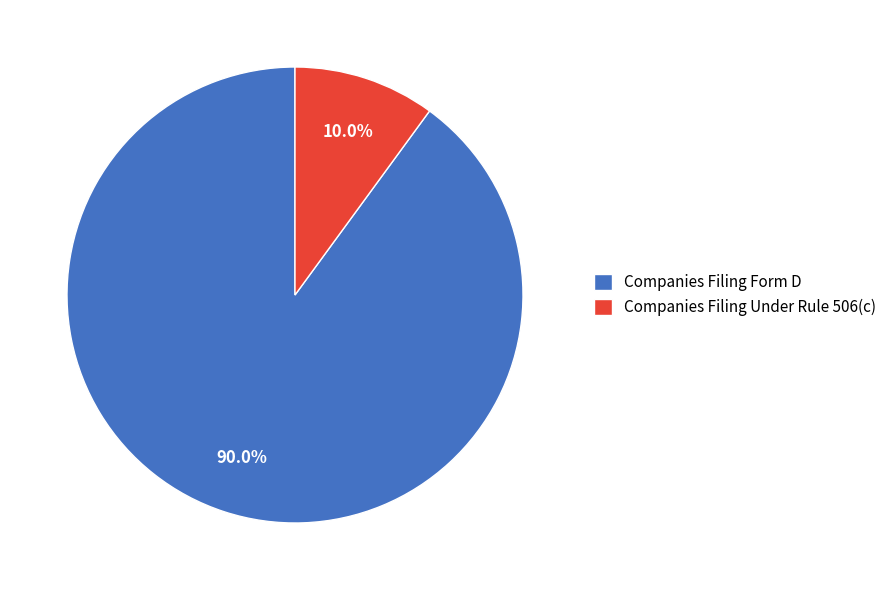

Approximately how many times larger is the value at Companies Filing Under Rule 506(c) compared to Companies Filing Form D?

0.1